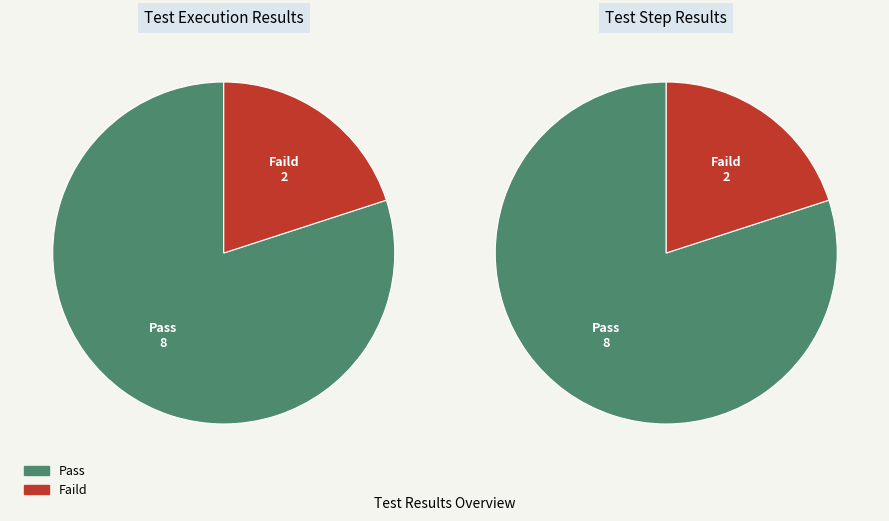

Rank the categories by value from highest to lowest.

Pass, Faild